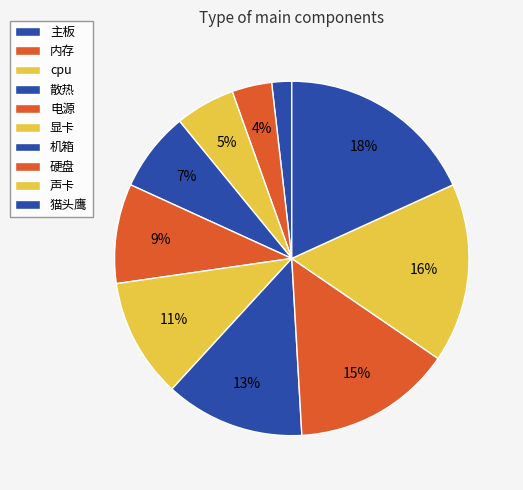

True or false: 显卡 accounts for 11% of the total.

True